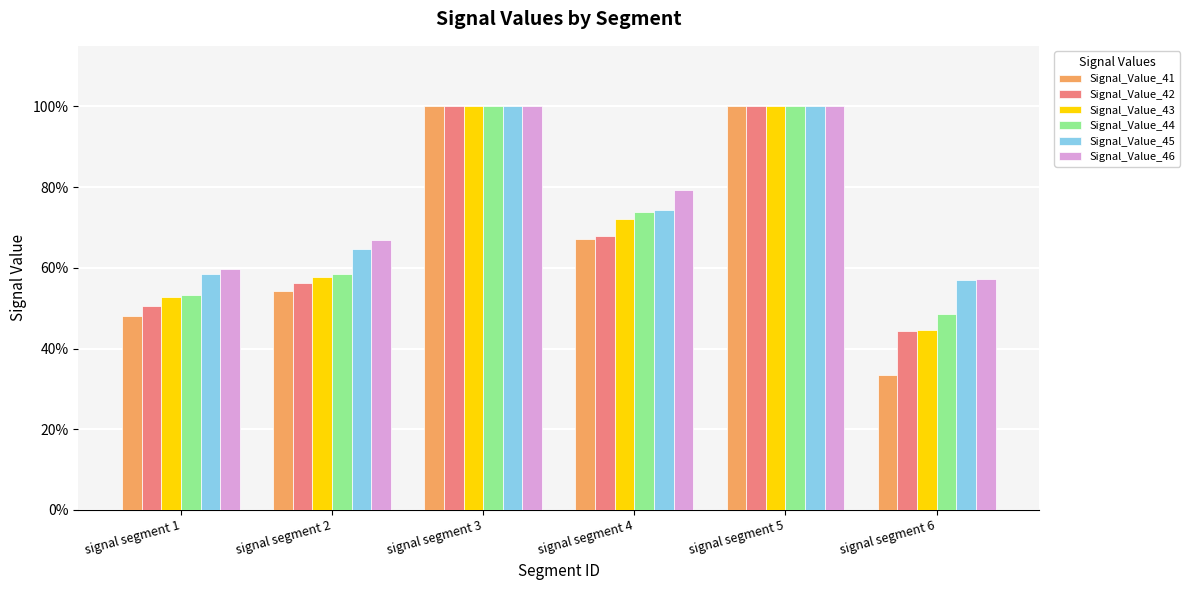

Rank the series at signal segment 4 from lowest to highest value.

Signal_Value_41, Signal_Value_42, Signal_Value_43, Signal_Value_44, Signal_Value_45, Signal_Value_46